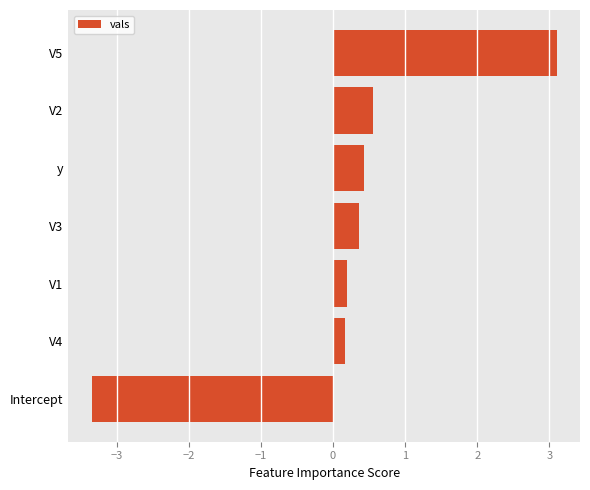

Reading top to bottom, extract all data points from this chart.

3.1	0.6	0.4	0.4	0.2	0.2	-3.3